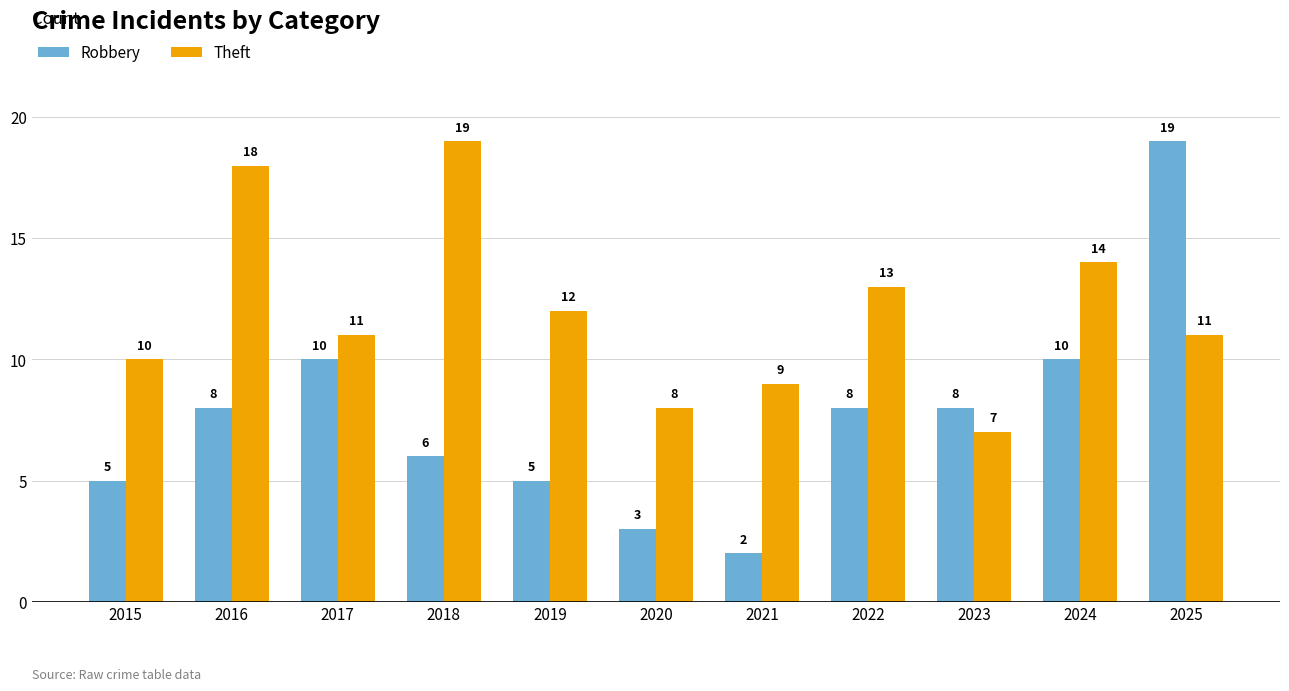

What is the spread (max minus min) of values at 2023?

1